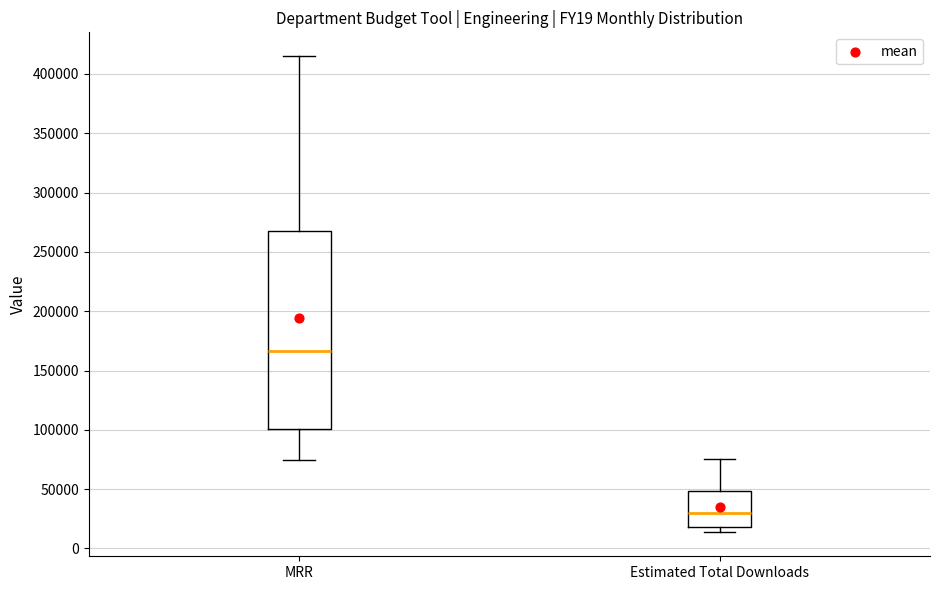

Reading left to right, read every box against the y-axis: the position of its median line, the range the box covers, and the ends of its whiskers. The values are not printed on the chart, so give them approximately, as read against the axis.

MRR: median 165000, box 100000 to 270000, whiskers 75000 to 415000
Estimated Total Downloads: median 30000, box 20000 to 50000, whiskers 15000 to 75000